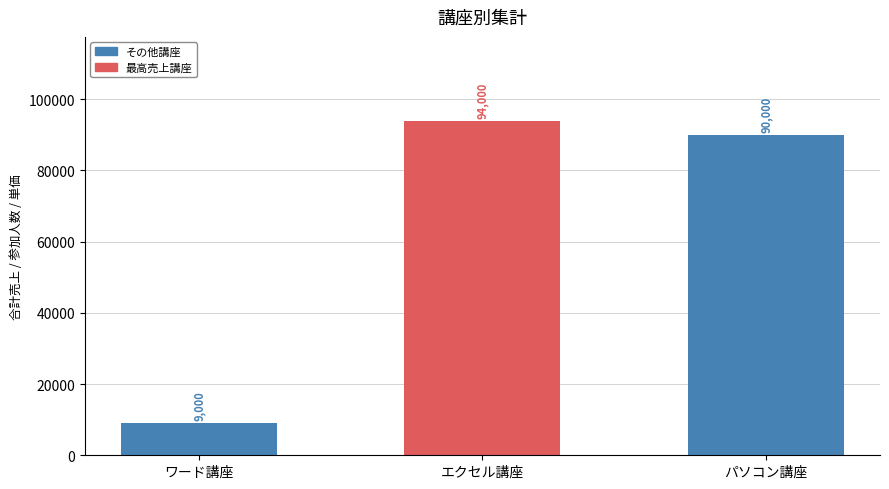

Between エクセル講座 and ワード講座, which is larger?

エクセル講座